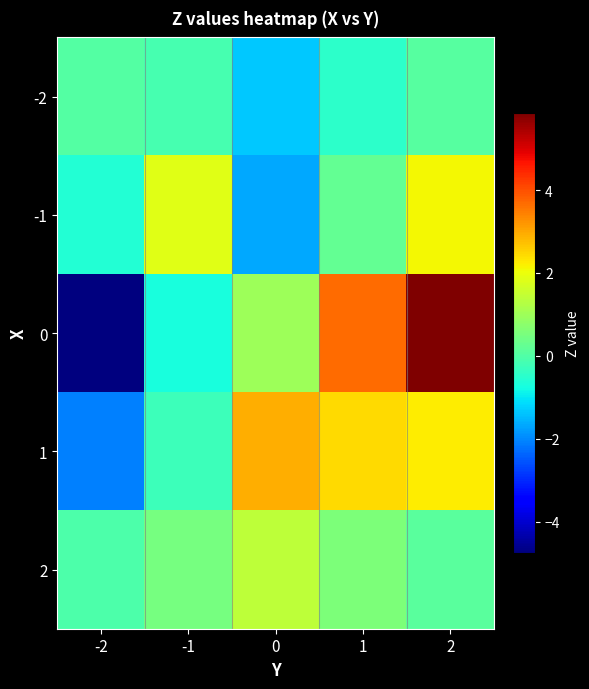

Which series has the largest total across all categories?

1